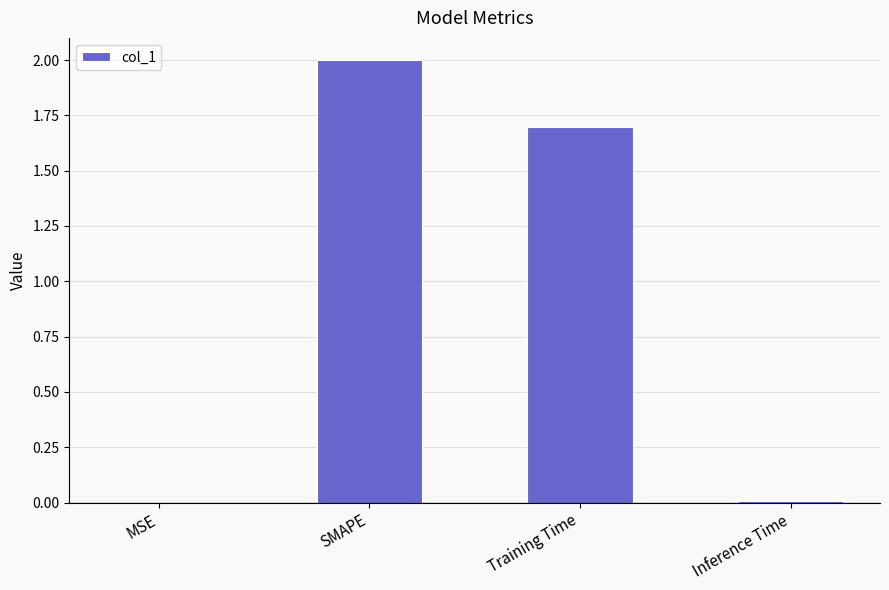

Is it true that the value at SMAPE is 2.0?

True